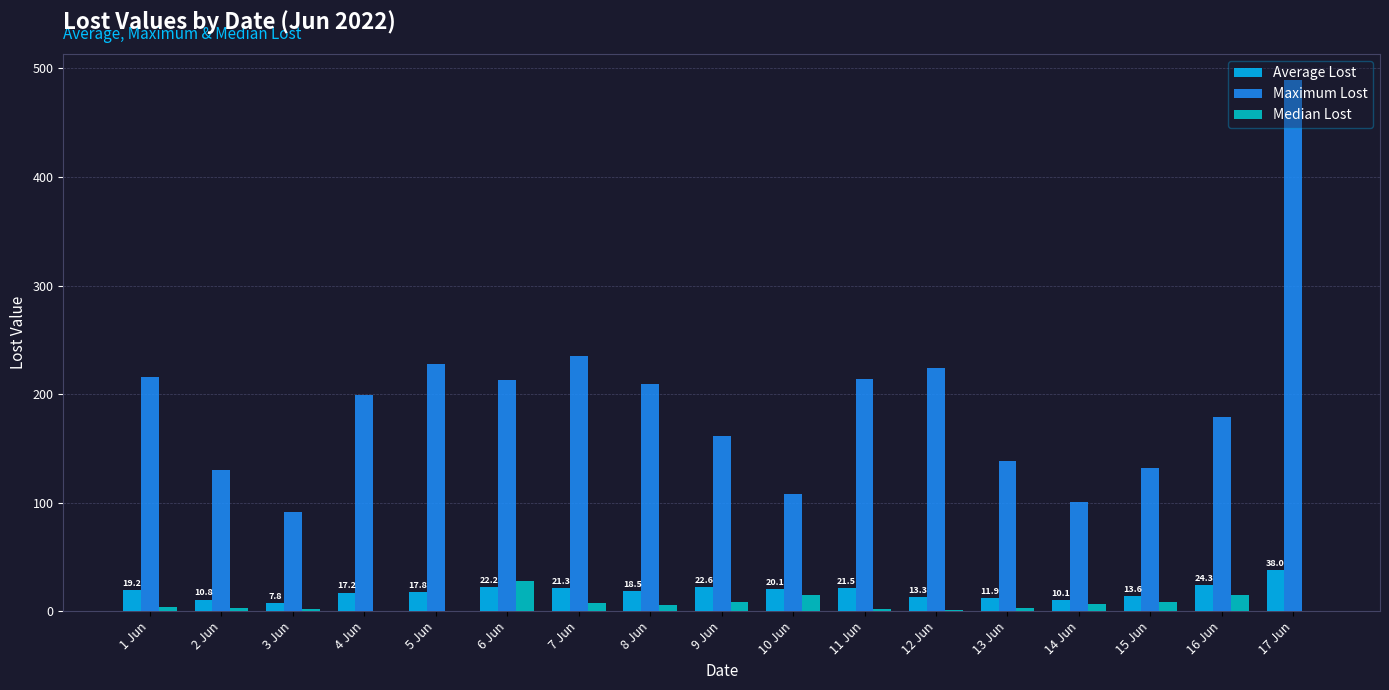

Which series has the largest total across all categories?

Maximum Lost